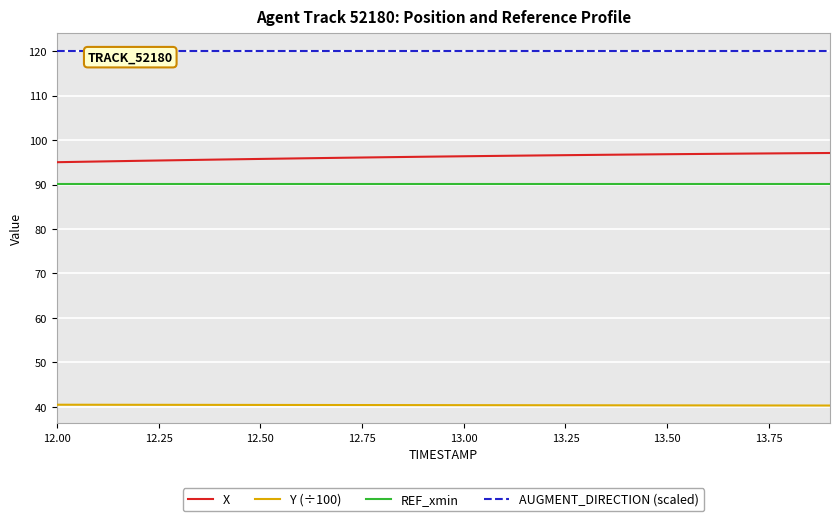

What is the minimum value for X?

95.0